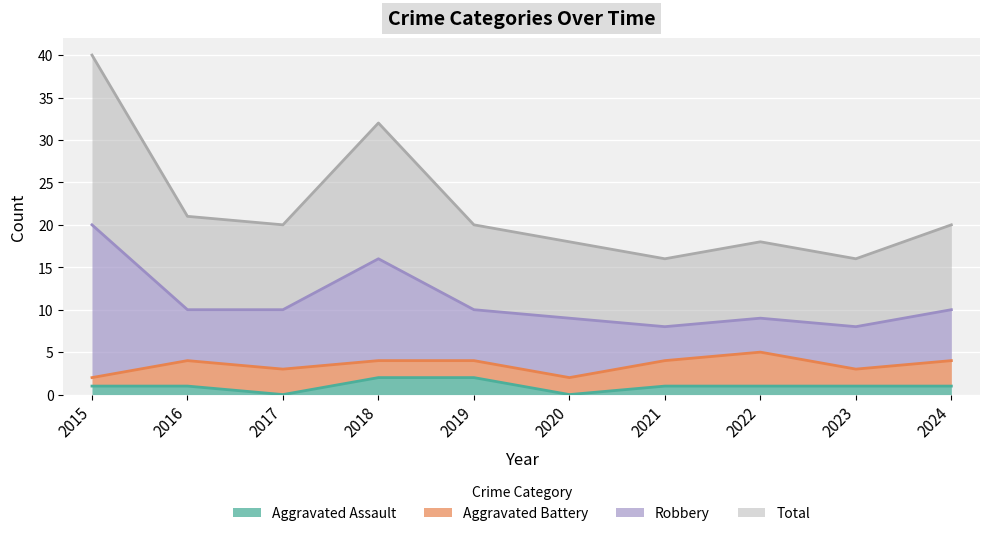

How many data points in Total are less than 20?

4